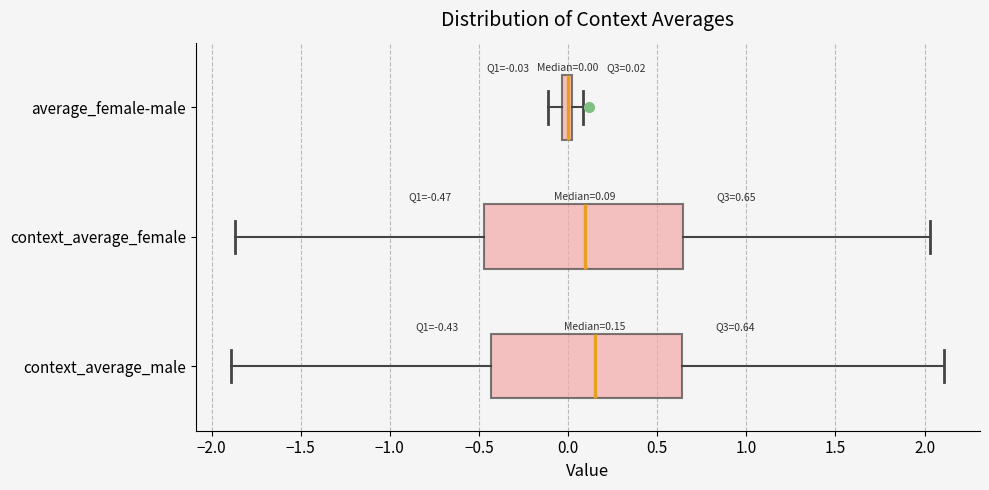

Which box has the furthest to the left median line?

average_female-male